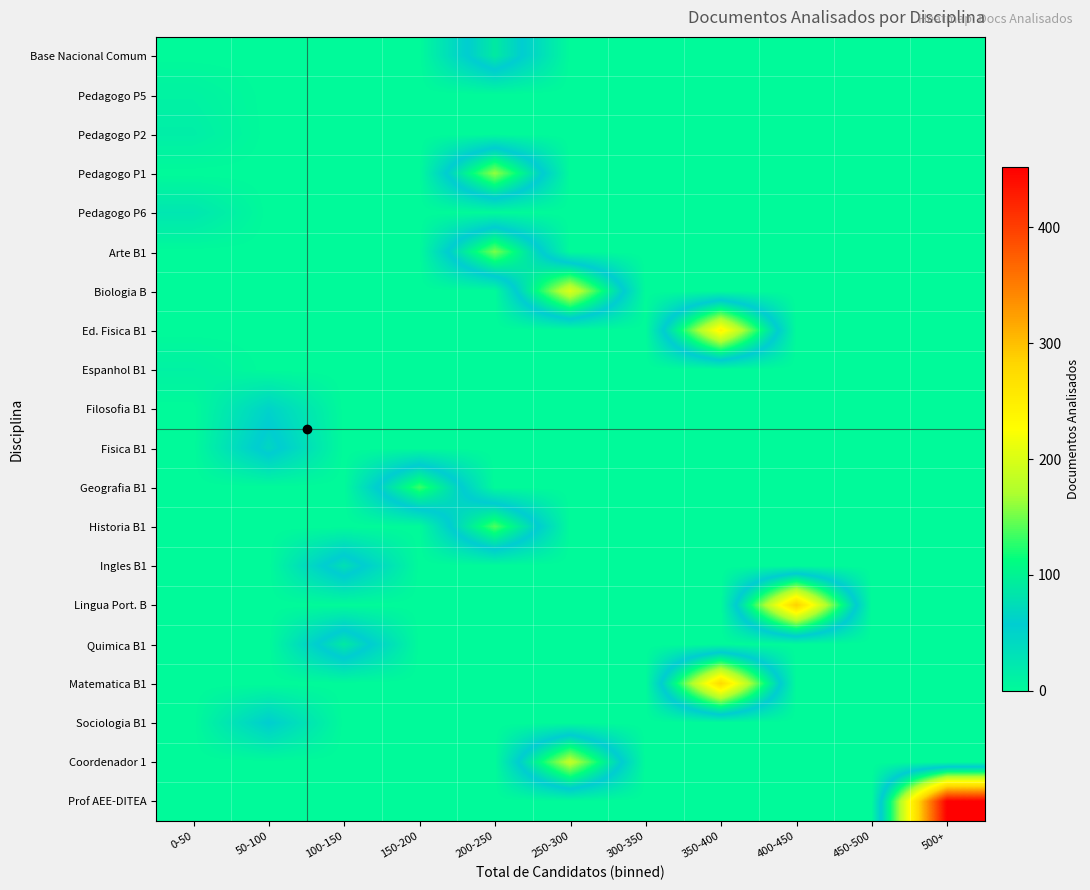

At which category is the sum across all series the highest?

200-250